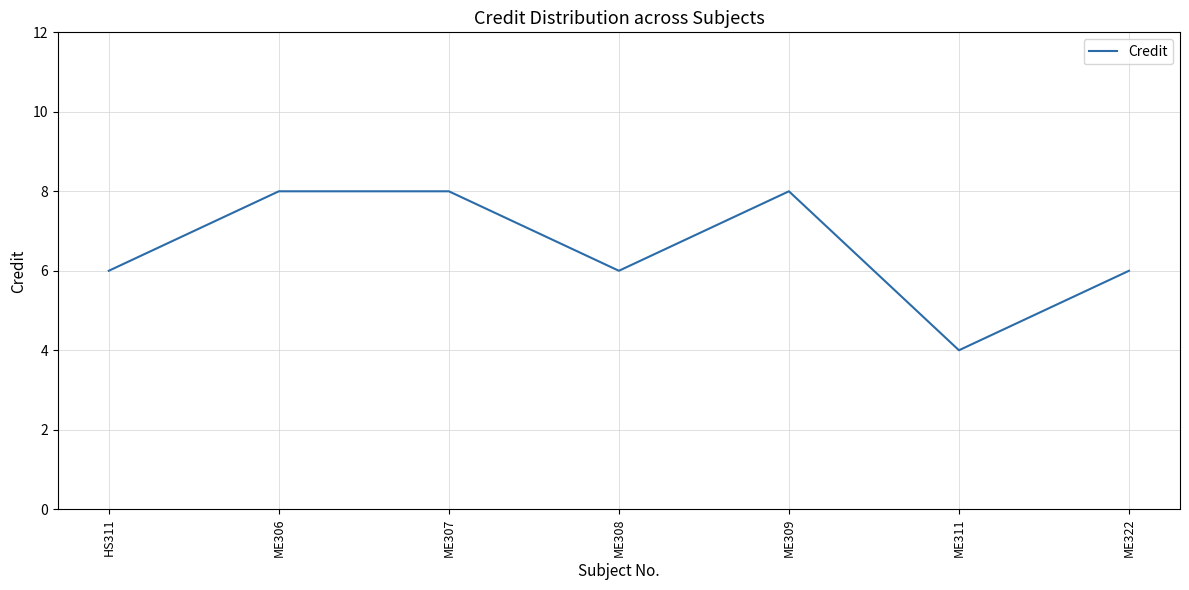

What is the sum of all values?

46